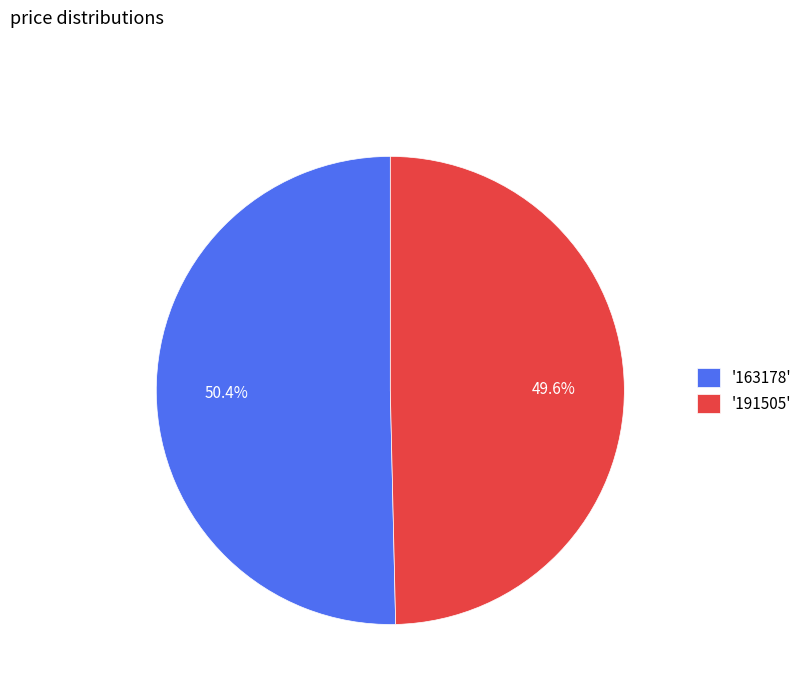

What is the total percentage of '191505' and '163178'?

100.0%